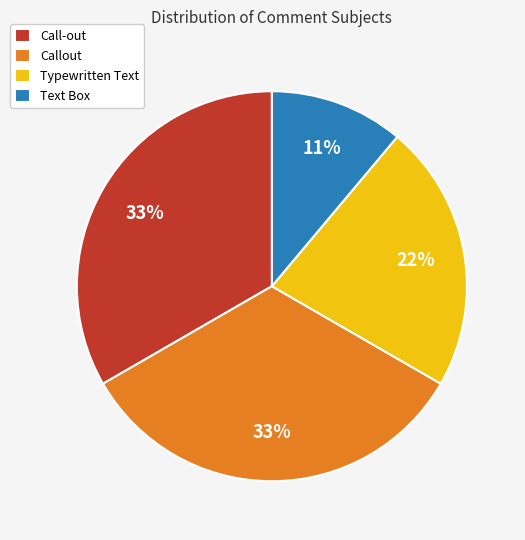

How many segments does this pie chart have?

4